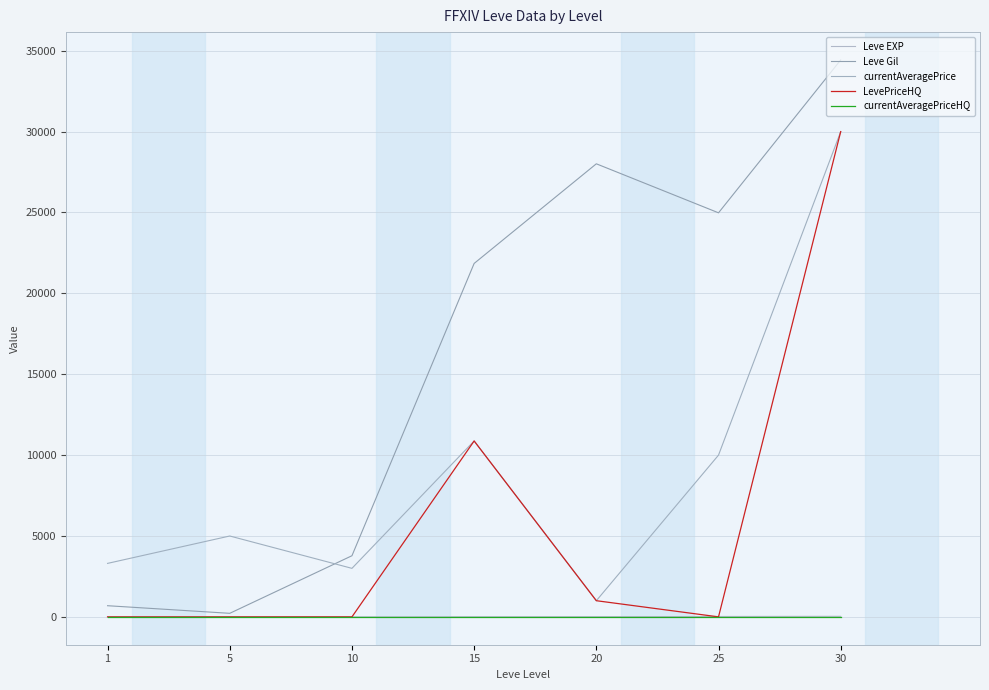

At how many categories does at least one series exceed 29398?

1